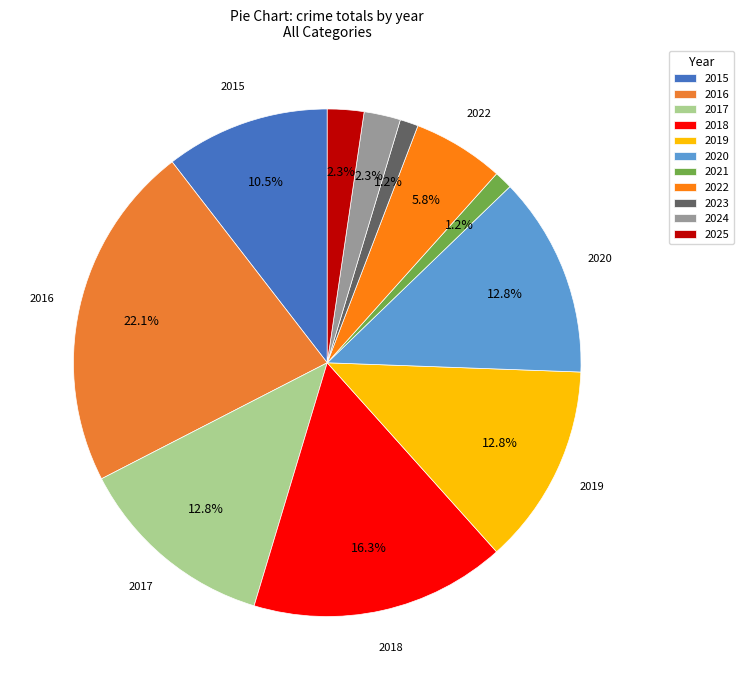

What is the ratio of the value at 2021 to the value at 2015?

0.1